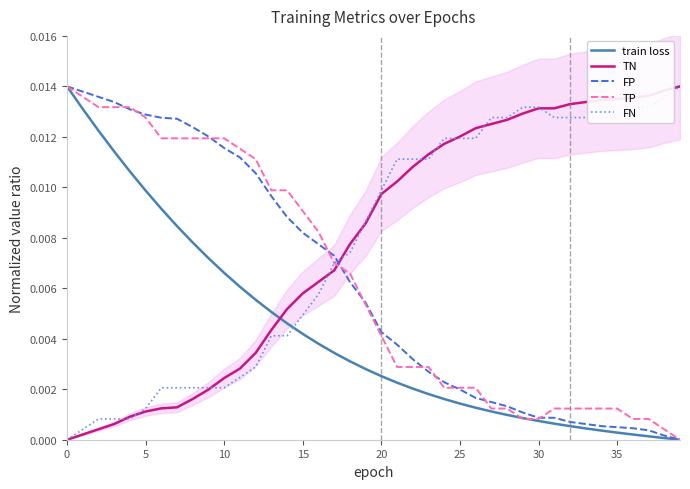

How many lines are shown in the chart?

5